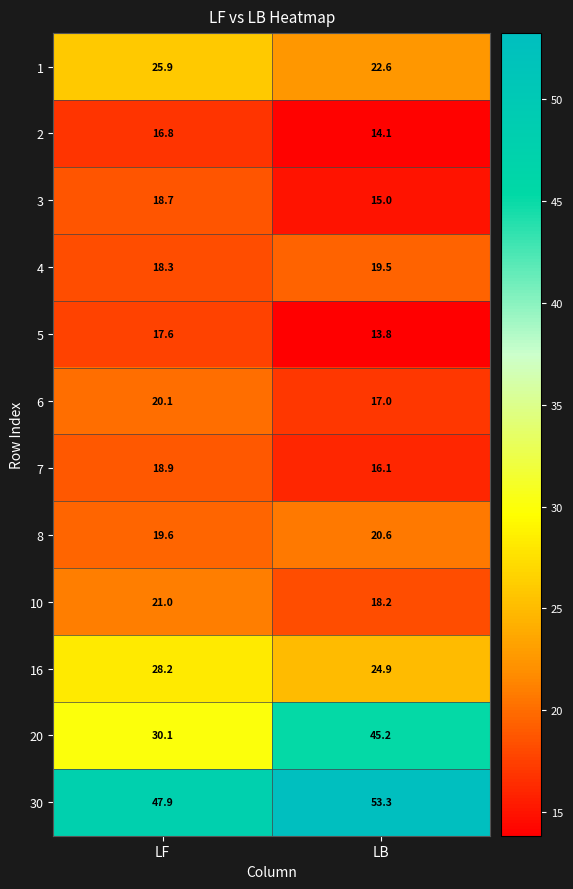

Which series has the largest total across all categories?

30